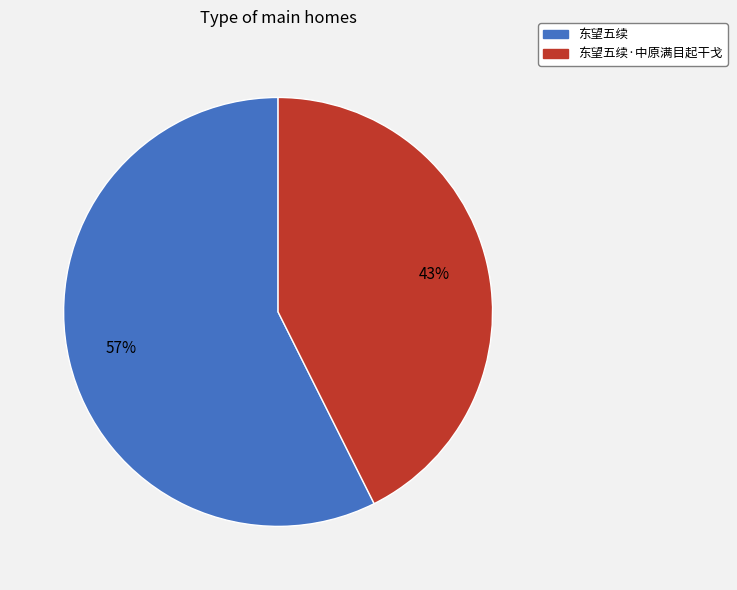

Is it true that 东望五续 is 57% of the pie?

True